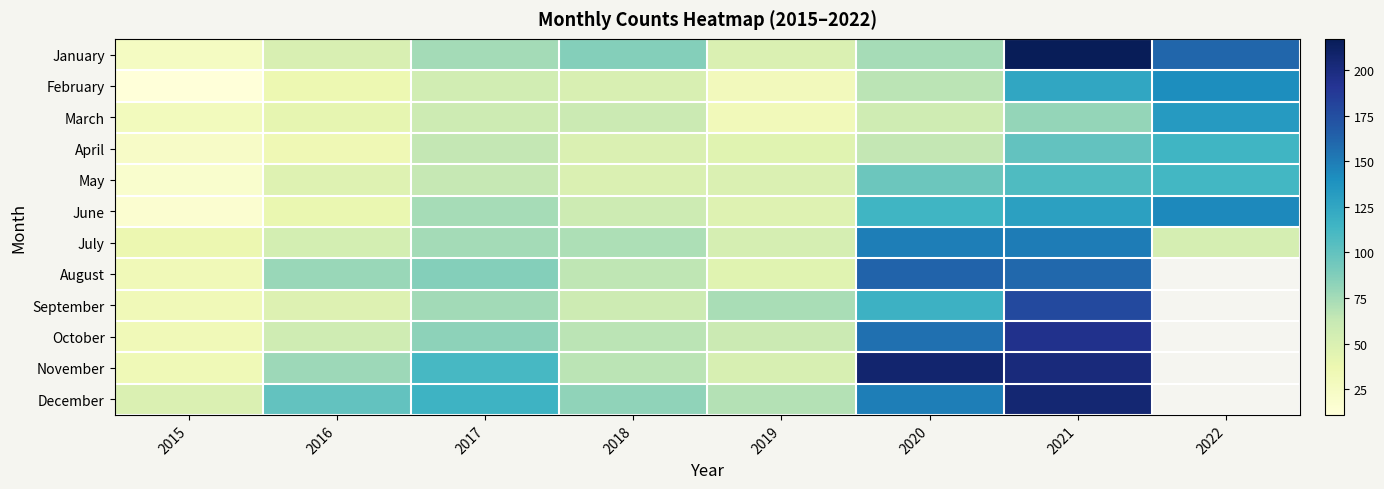

At which category is the sum across all series the highest?

2021